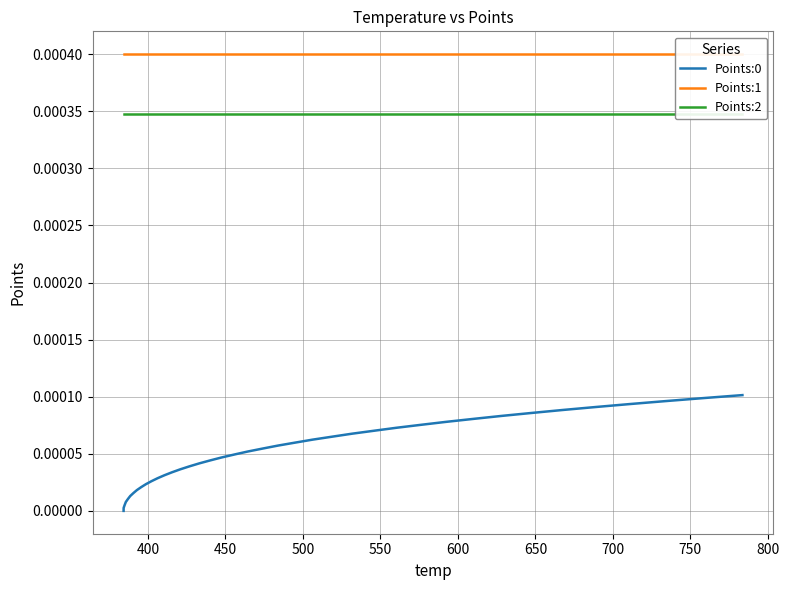

List the series in order of their overall mean, lowest first.

Points:0, Points:2, Points:1